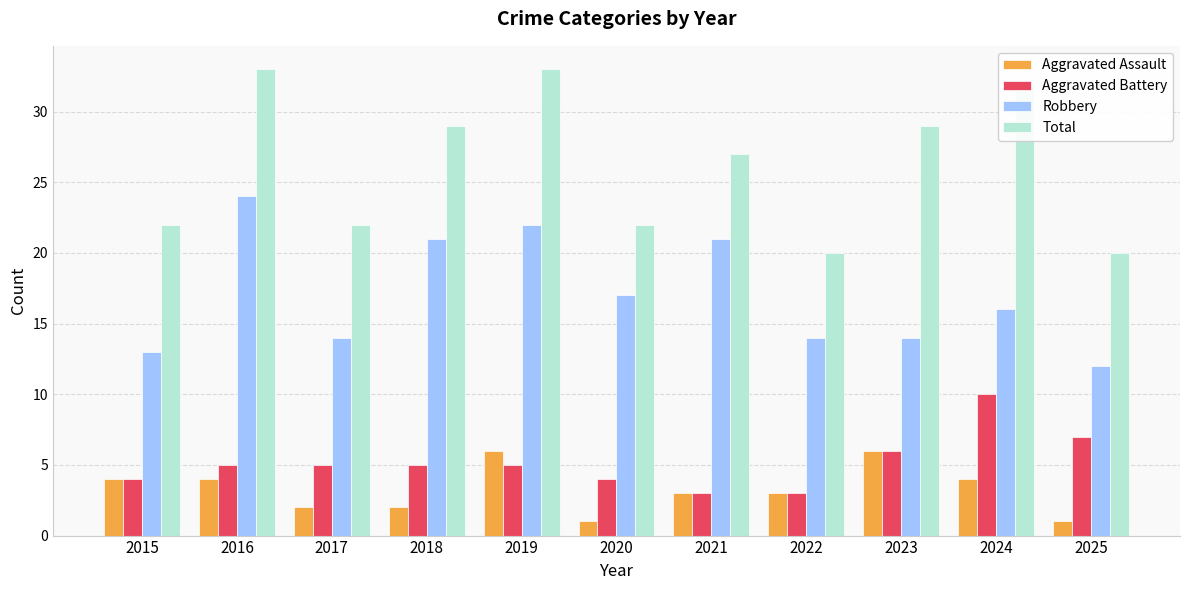

What is the highest value of the Total series?

33